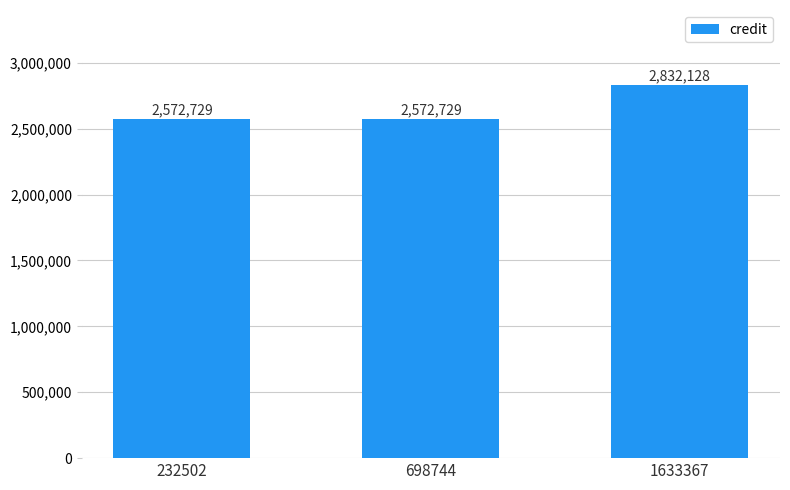

What is the value of the 2nd bar from the left?

2572729